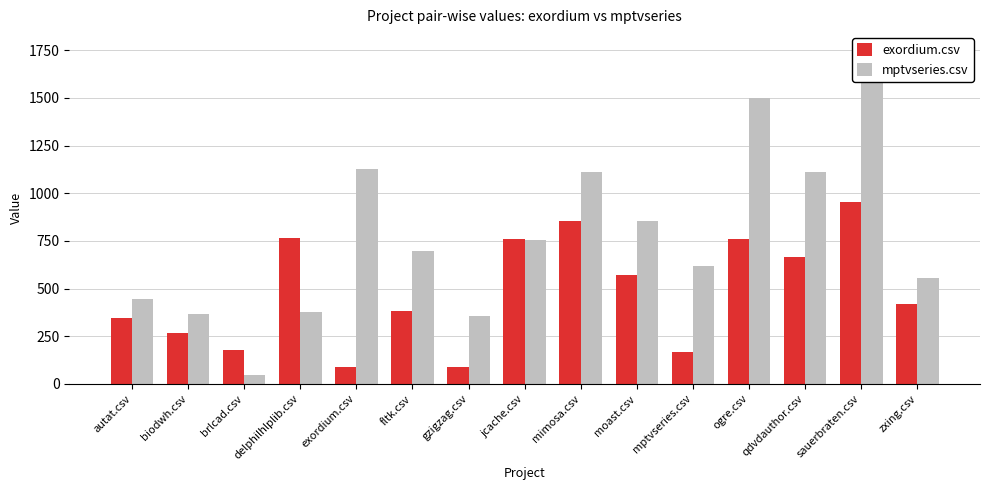

Read the mptvseries.csv value at fltk.csv.

696.5